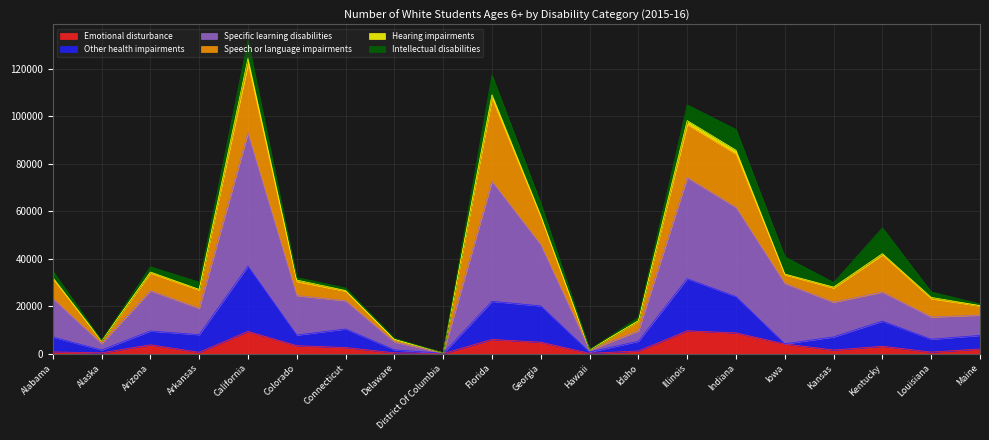

True or false: Specific learning disabilities and Other health impairments intersect in this chart.

False